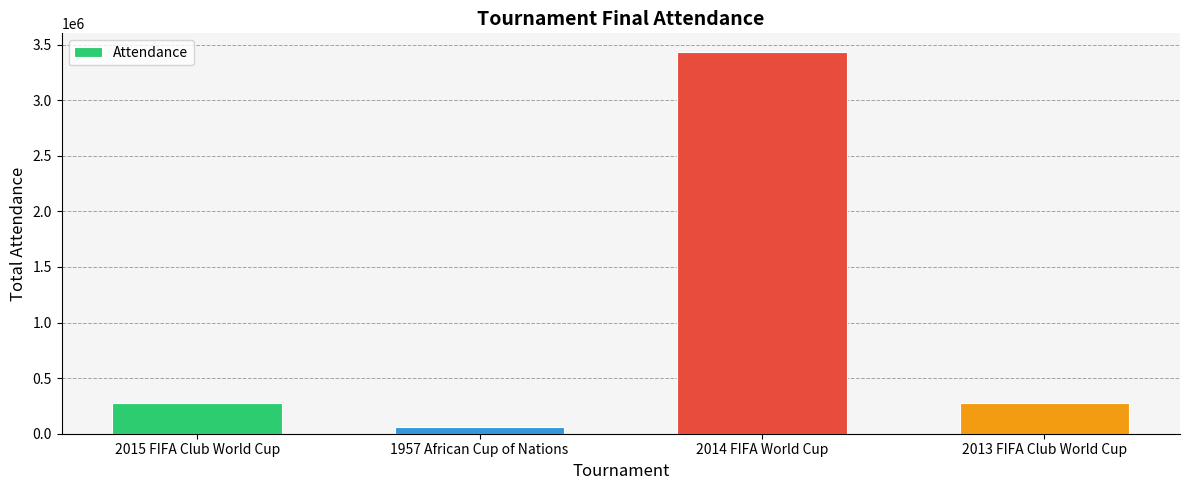

Does the chart contain stacked bars?

No